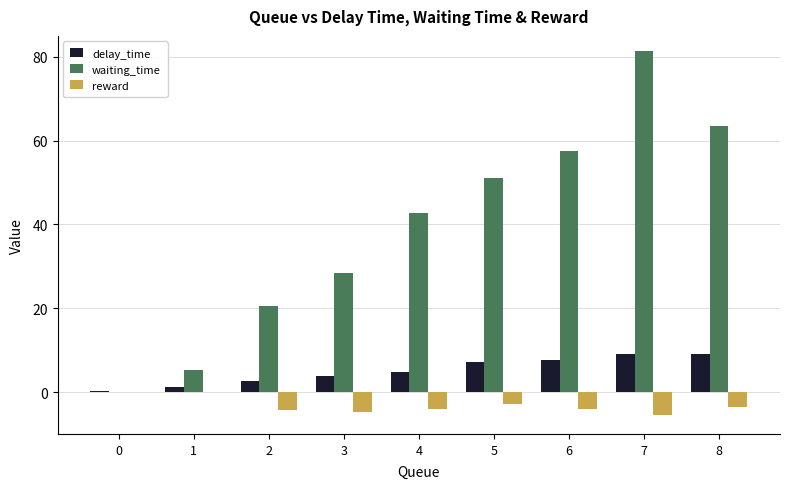

What is the approximate value of reward at 2?

-4.2